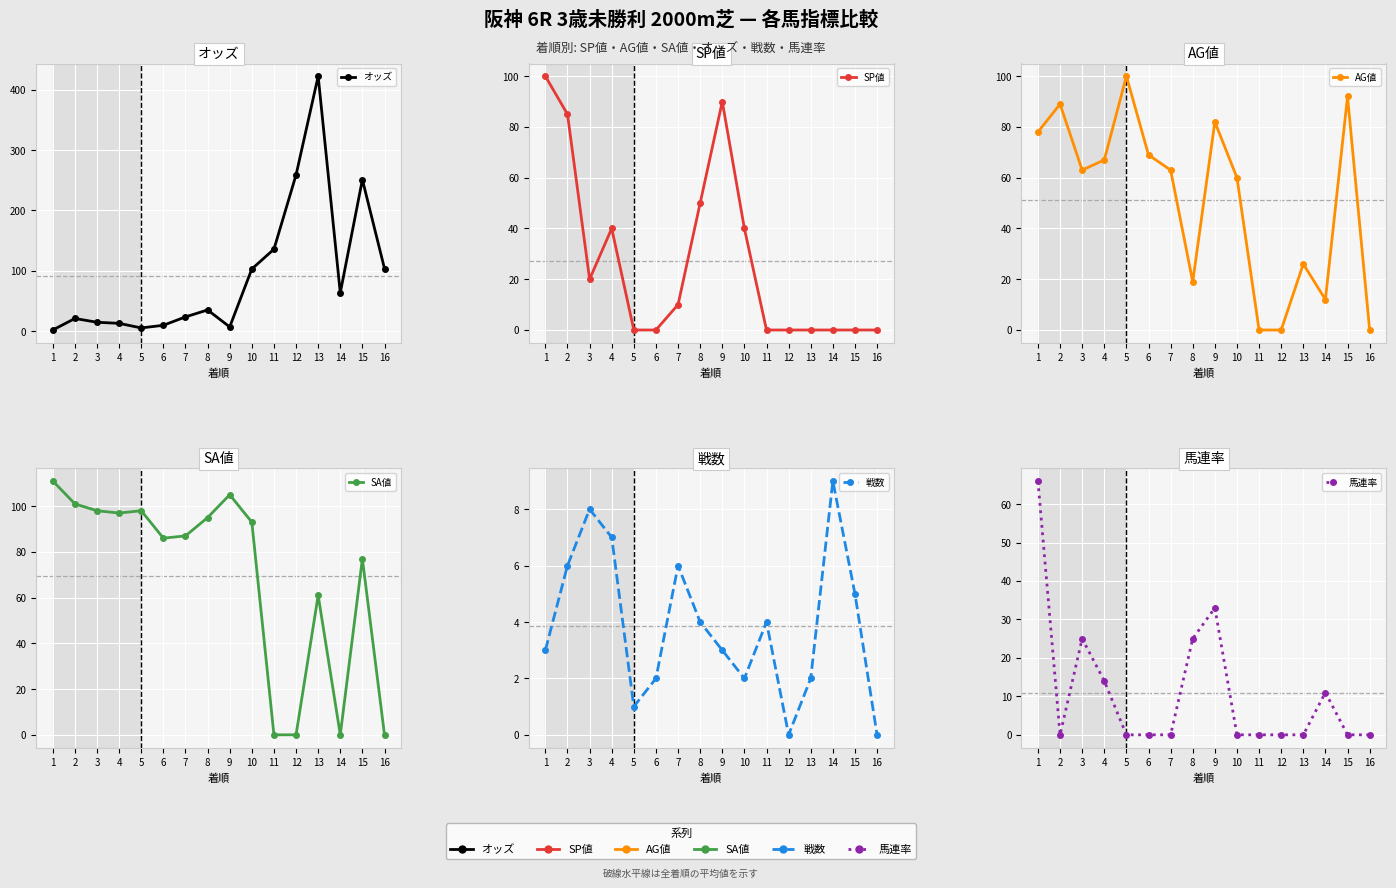

At which label does 戦数 reach its peak?

14